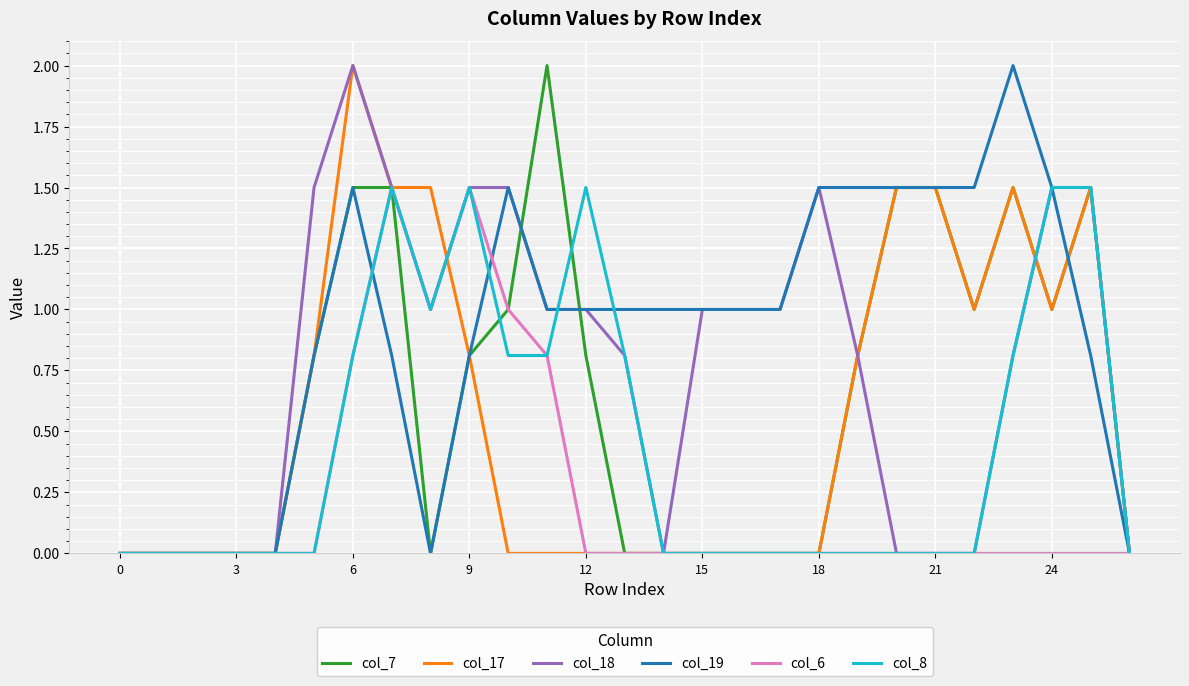

Which series has the largest total across all categories?

col_19